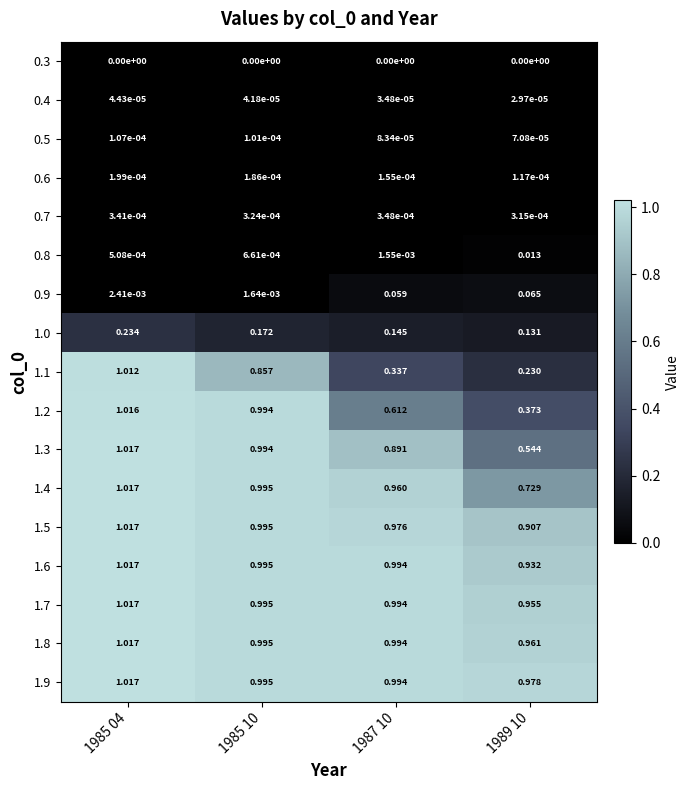

Is the value of 1.3 at 1985 10 greater than the value of 1.8 at 1989 10?

Yes